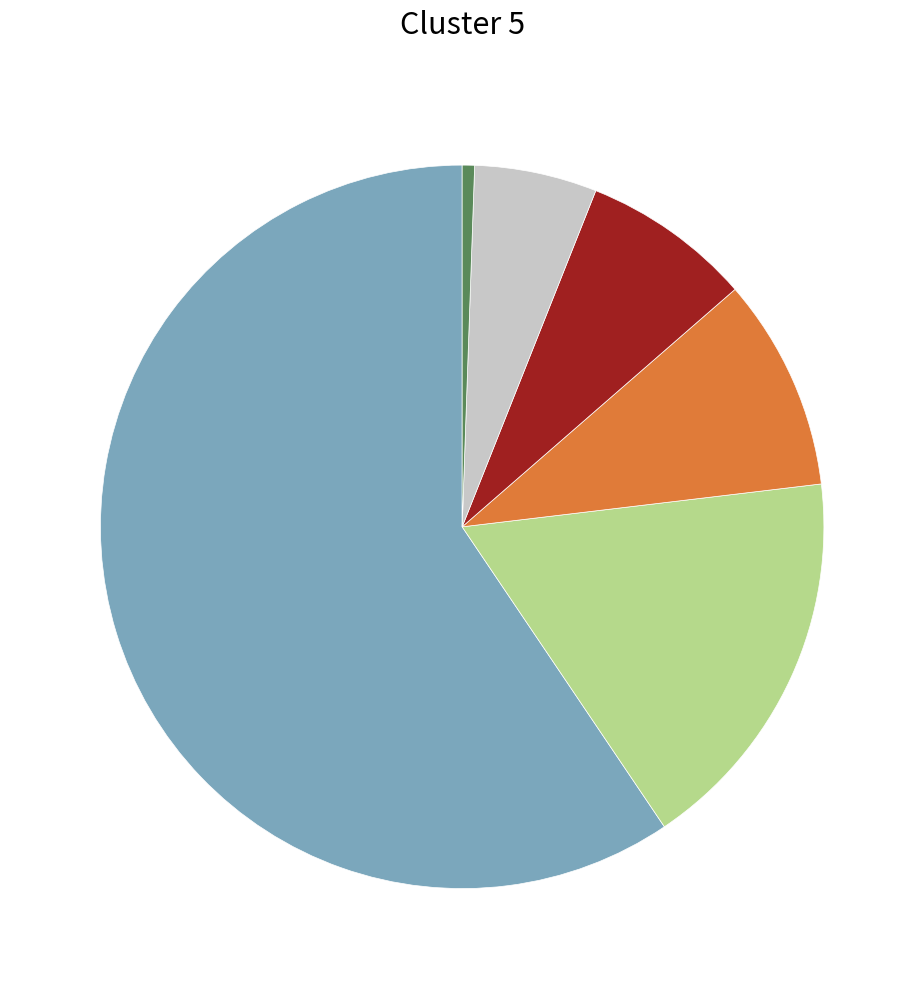

Is there any slice that represents more than half of the pie?

Yes